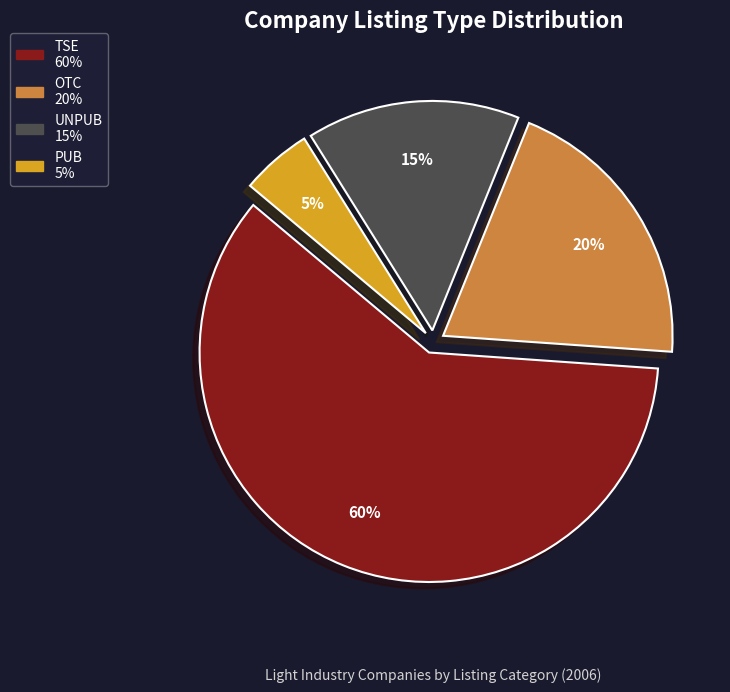

Is it true that UNPUB is 29% of the pie?

False